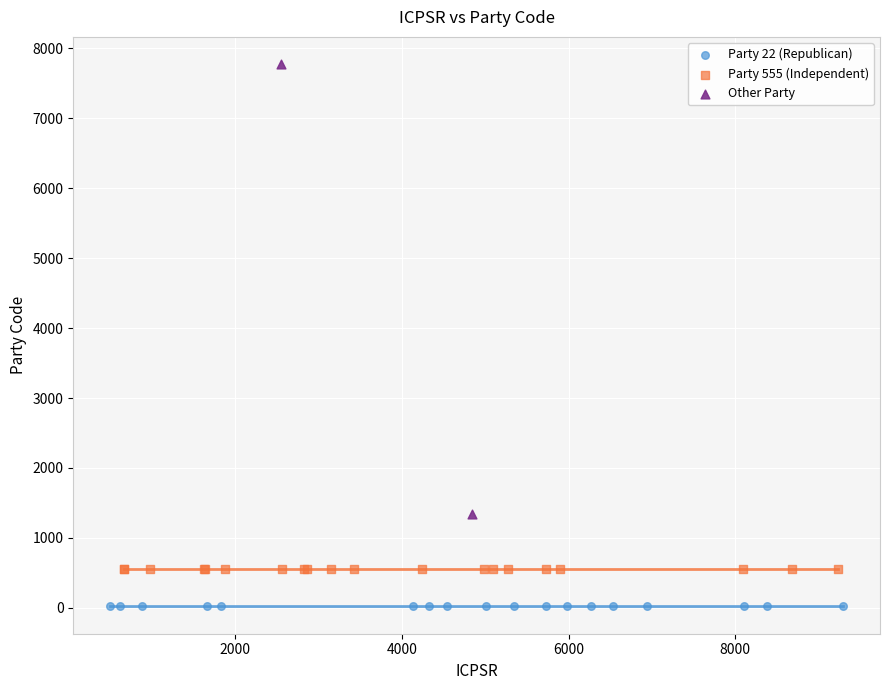

Which series reaches the minimum Y coordinate?

Party 22 (Republican)